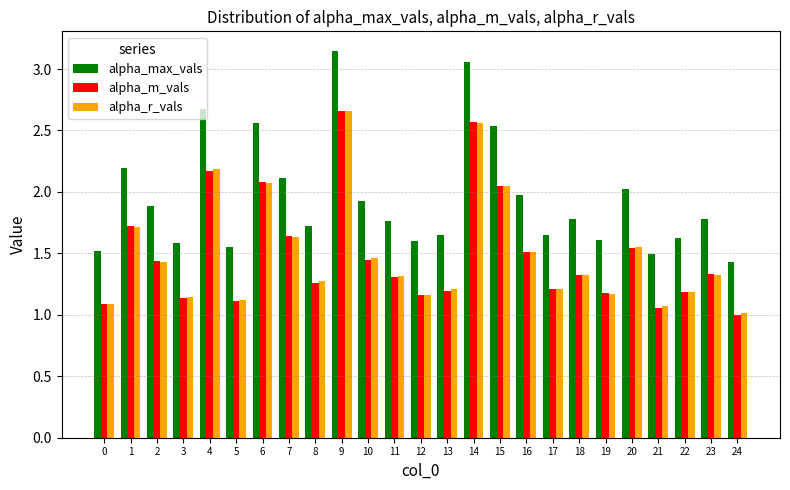

How many groups of bars are there?

25